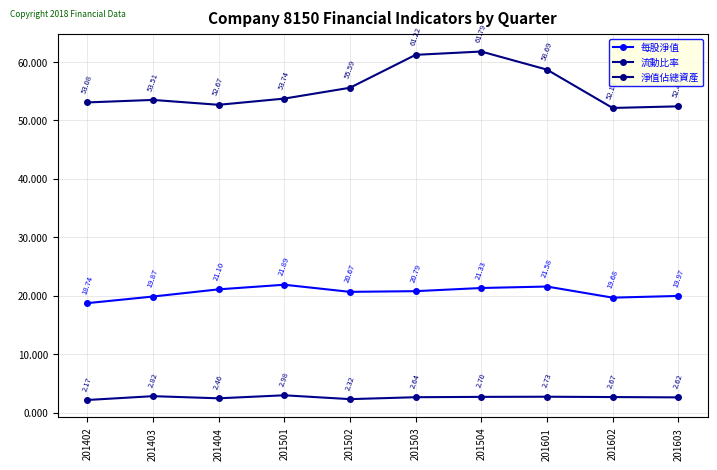

True or false: 流動比率 has more than 2 points higher than both neighbors.

True